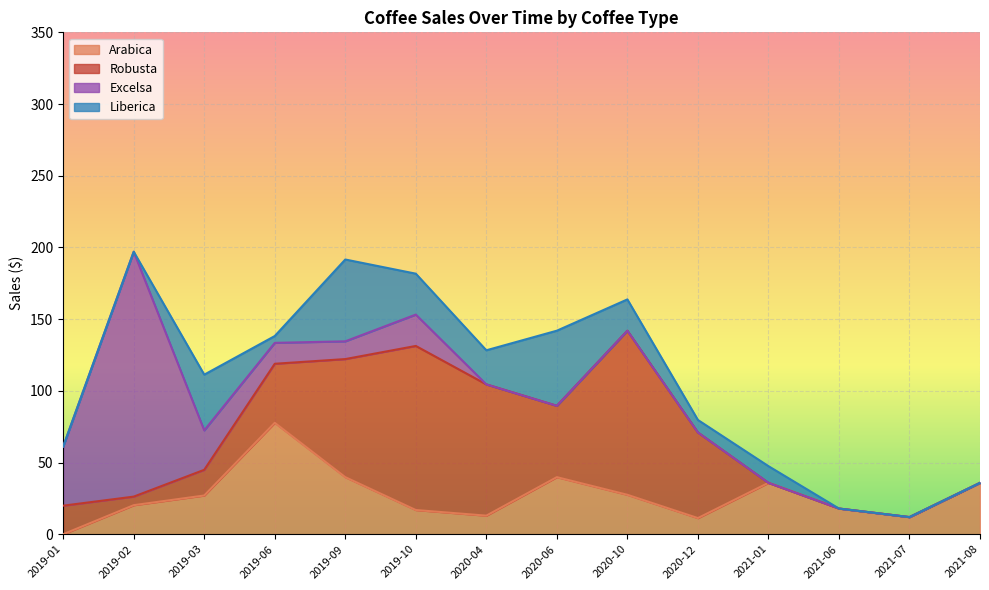

How many values in the Robusta series are below 41?

7